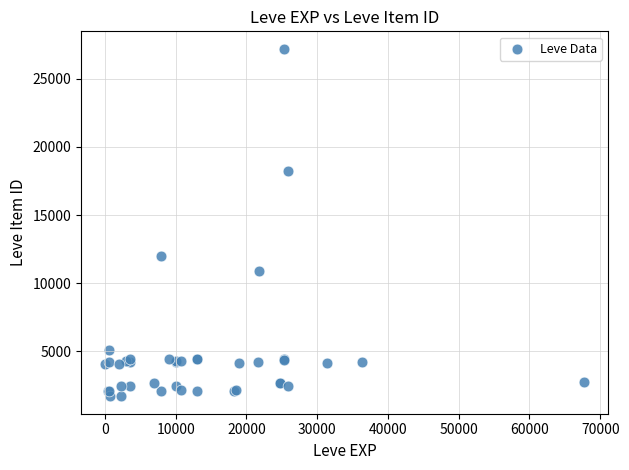

What Y value in the scatter plot is closest to 14448?

12018